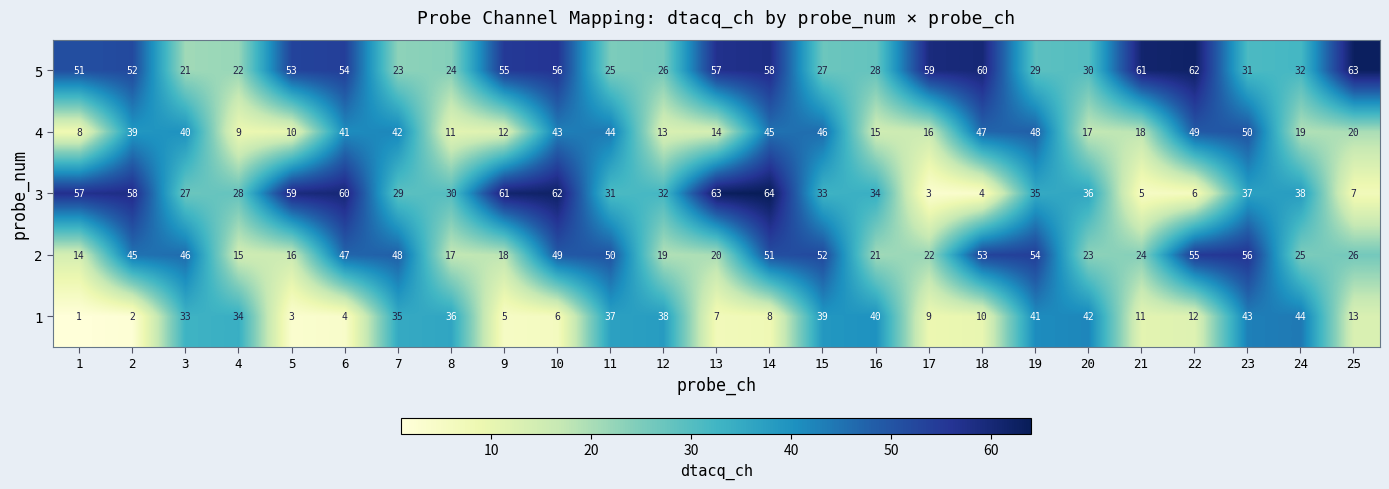

Rank the series at 7 from highest to lowest value.

2, 4, 1, 3, 5